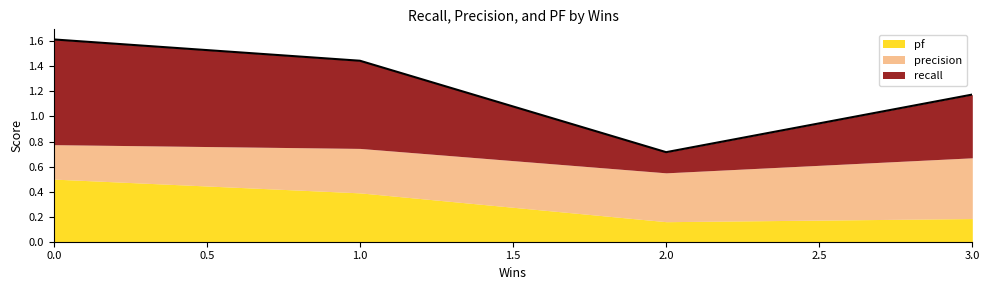

At 3, list the series in order from smallest to largest.

pf, precision, recall